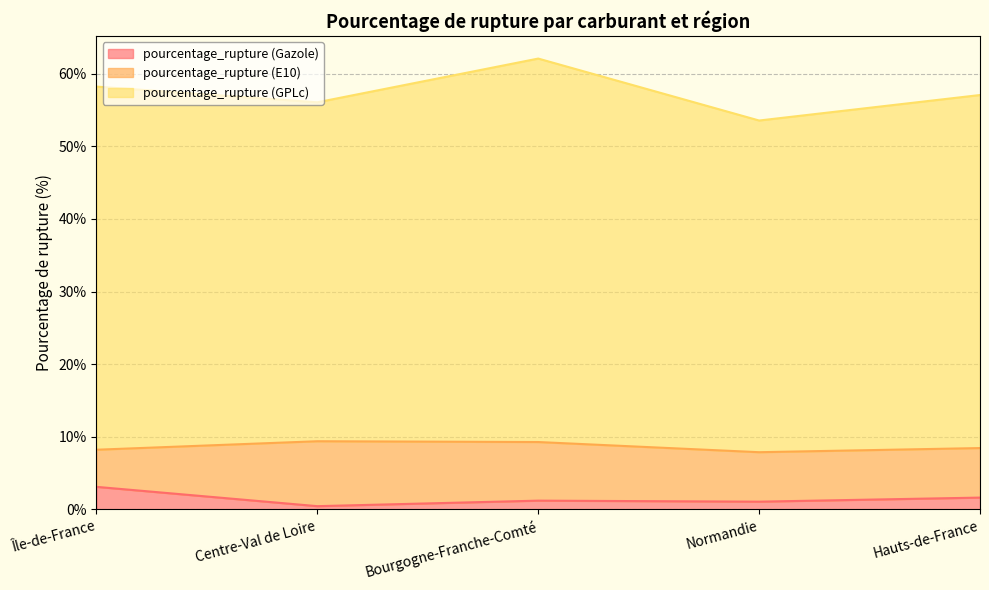

At how many categories does at least one series exceed 32?

5